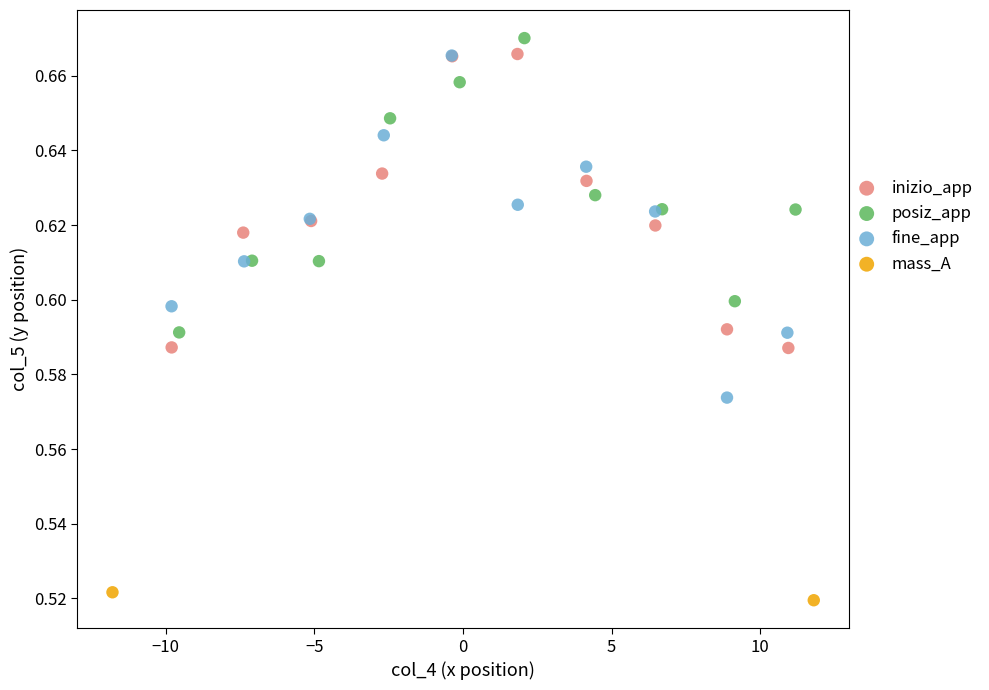

What are all the series names shown in the legend?

inizio_app, posiz_app, fine_app, mass_A